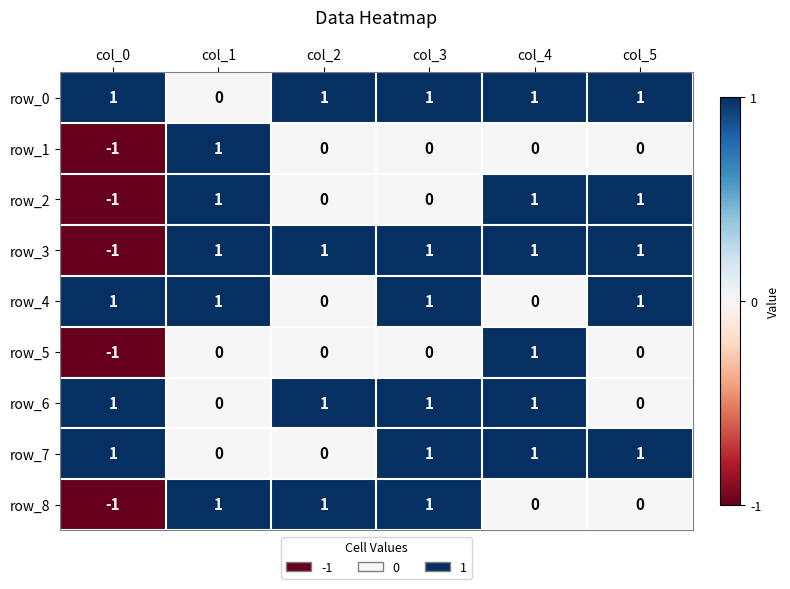

At how many categories does at least one series exceed 0?

6